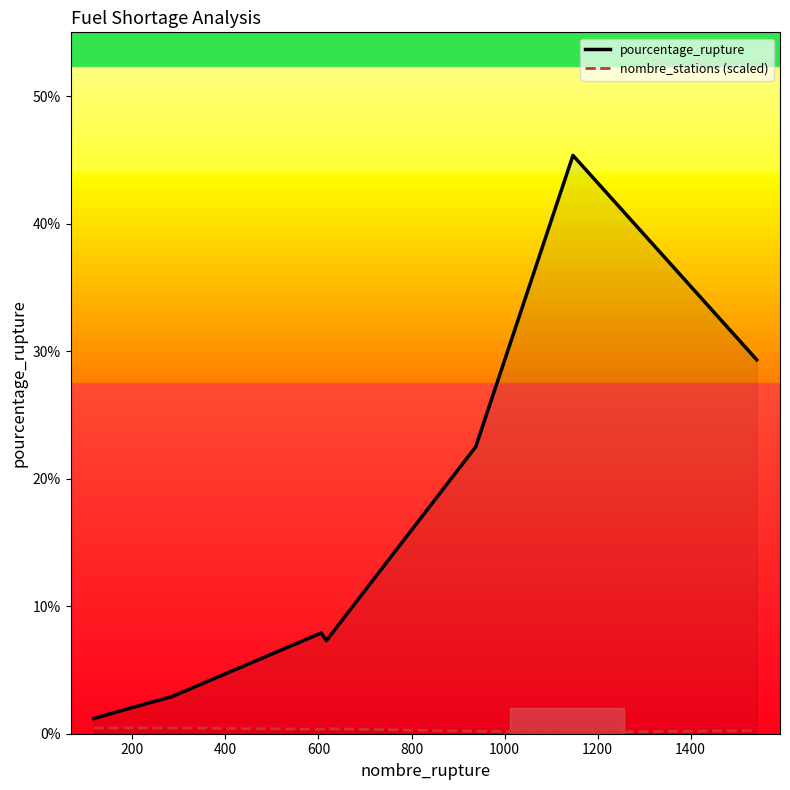

Reading right to left, what are all the values shown in this chart?

pourcentage_rupture: 29.3	45.4	22.5	7.3	7.9	2.9	2.2	1.9	1.2
nombre_stations (scaled): 0.2	0.1	0.2	0.4	0.4	0.5	0.5	0.5	0.5